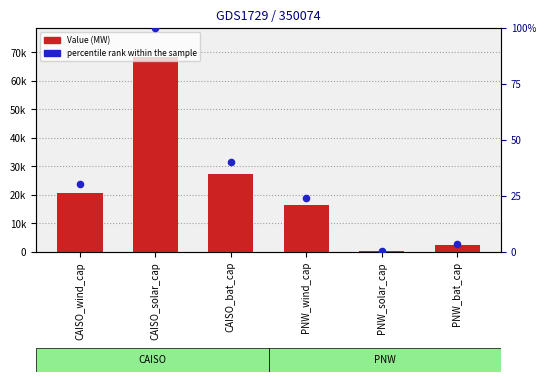

At which category is the sum across all series the highest?

CAISO_solar_cap